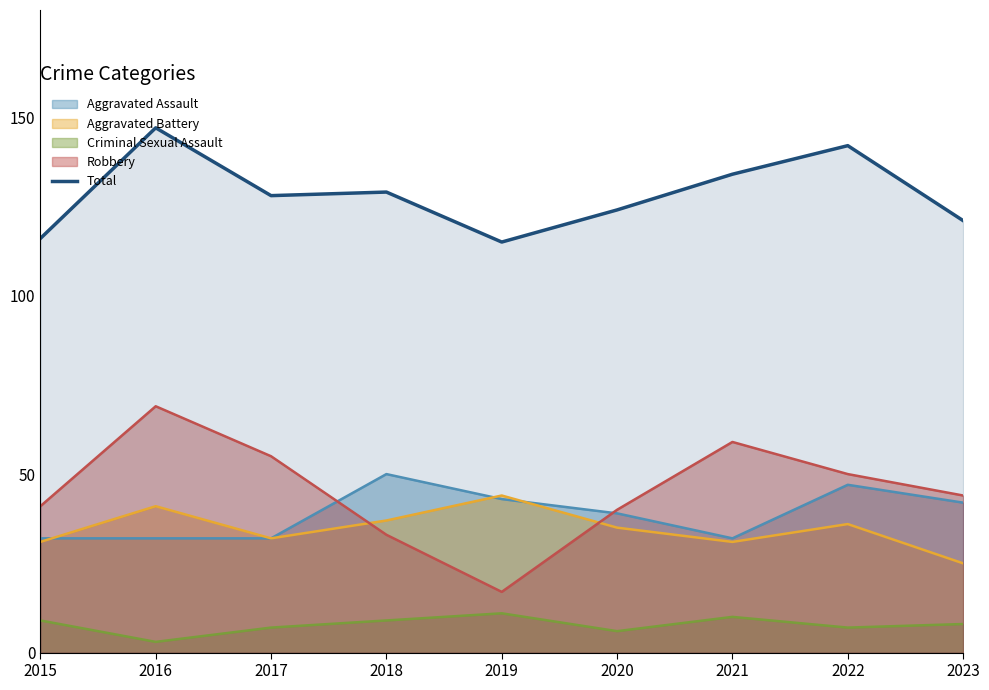

True or false: the data shows 134 at 2021.

True